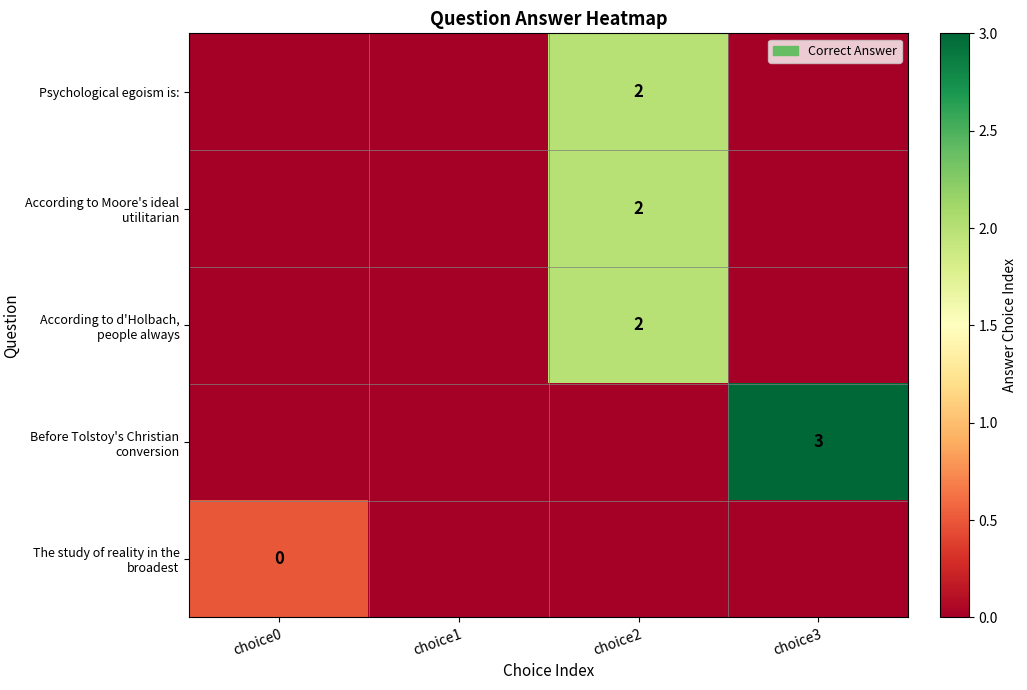

Count the number of categories in the chart.

4